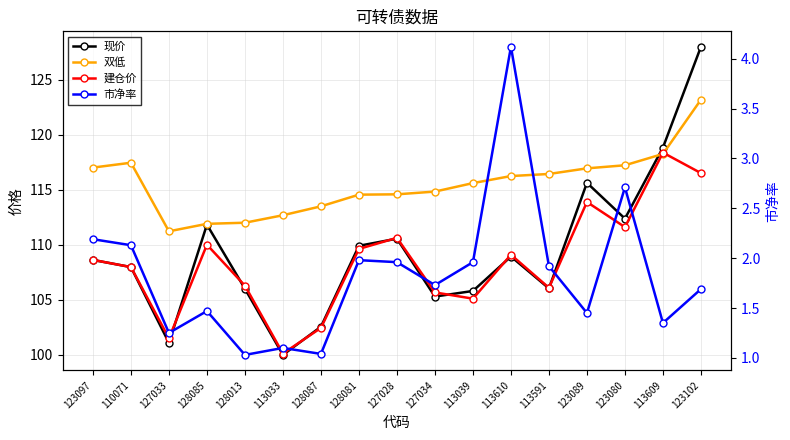

How many interior local peaks does the 建仓价 series have?

5